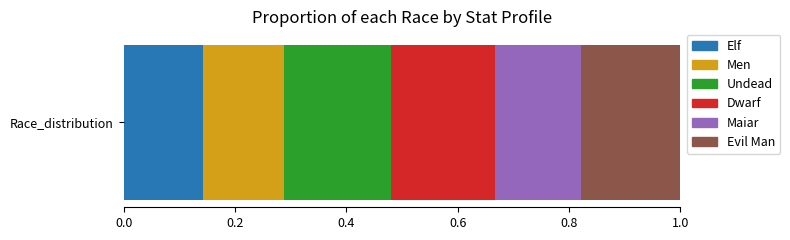

What are all the series names shown in the legend?

Elf, Men, Undead, Dwarf, Maiar, Evil Man